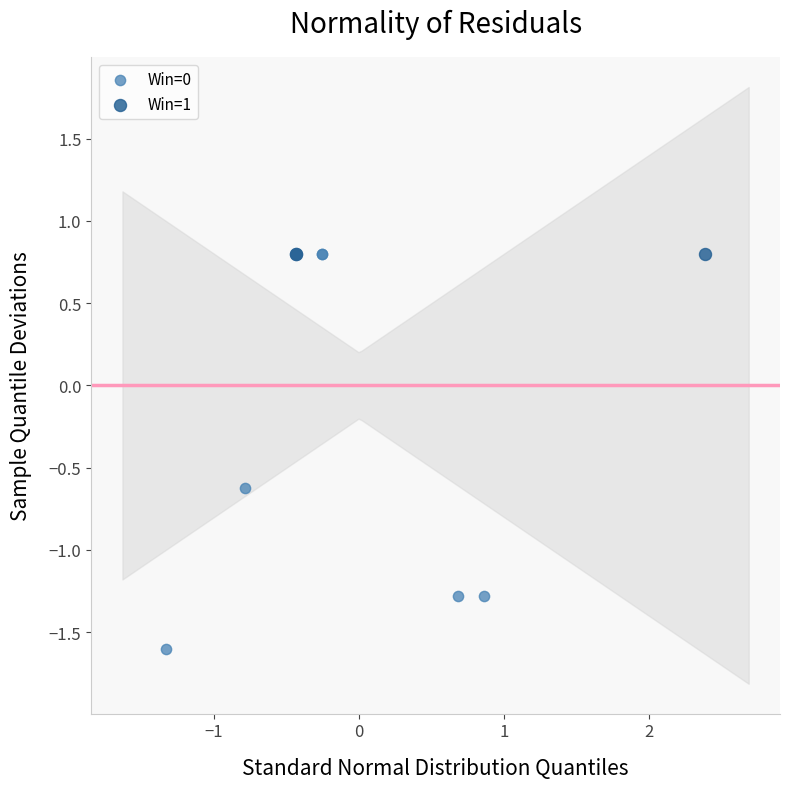

Which series reaches the minimum Y coordinate?

Win=0